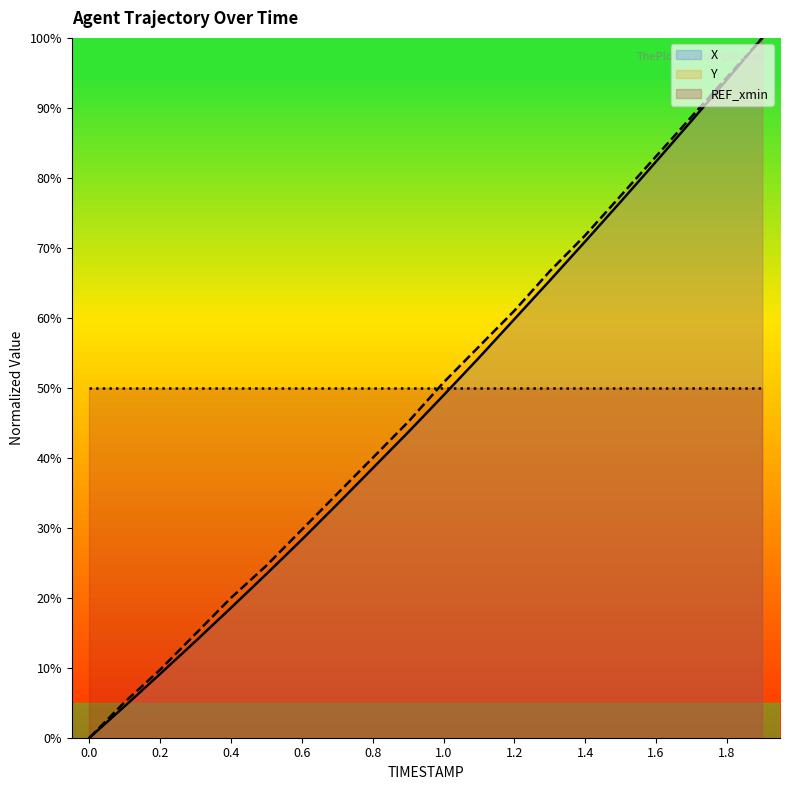

Is the value of Y at 0.4 greater than the value of REF_xmin at 1.0?

No